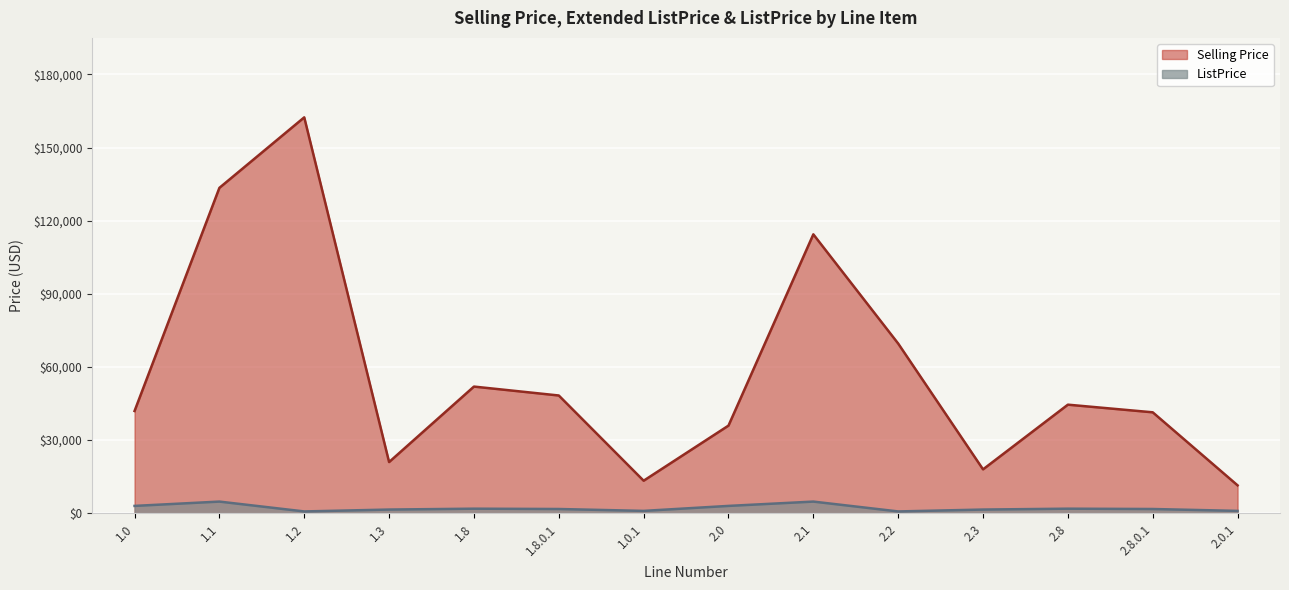

Which has a higher value, 2.8 or 2.0?

2.8